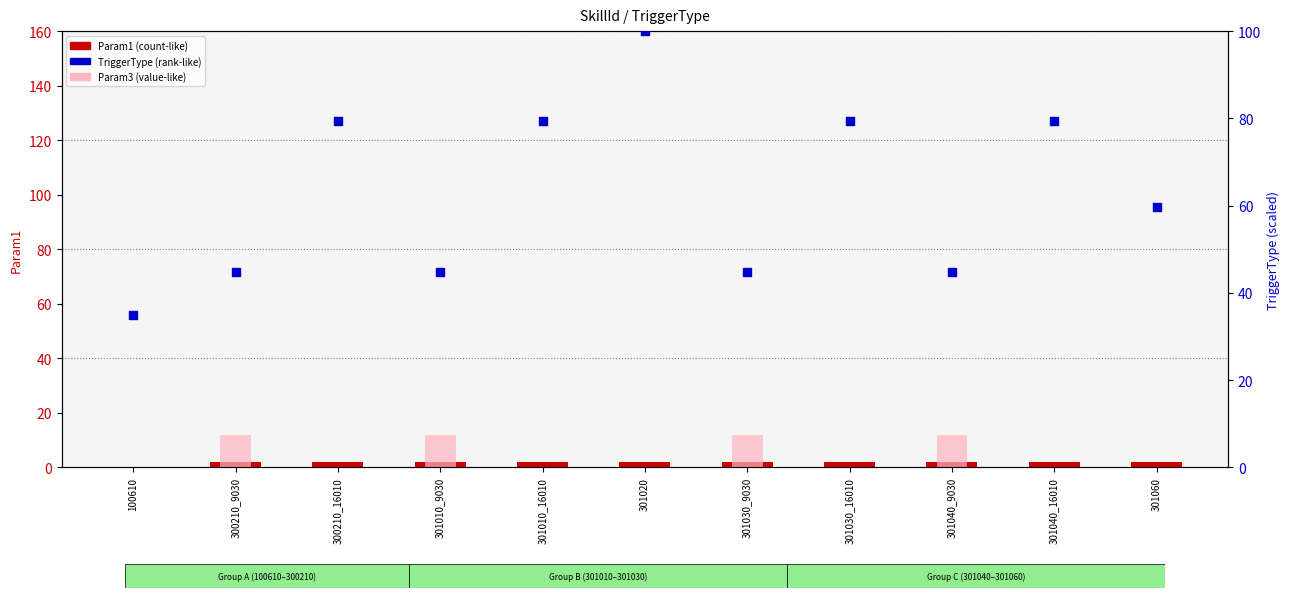

Which series contains the lowest Y value?

Param1 (count-like)